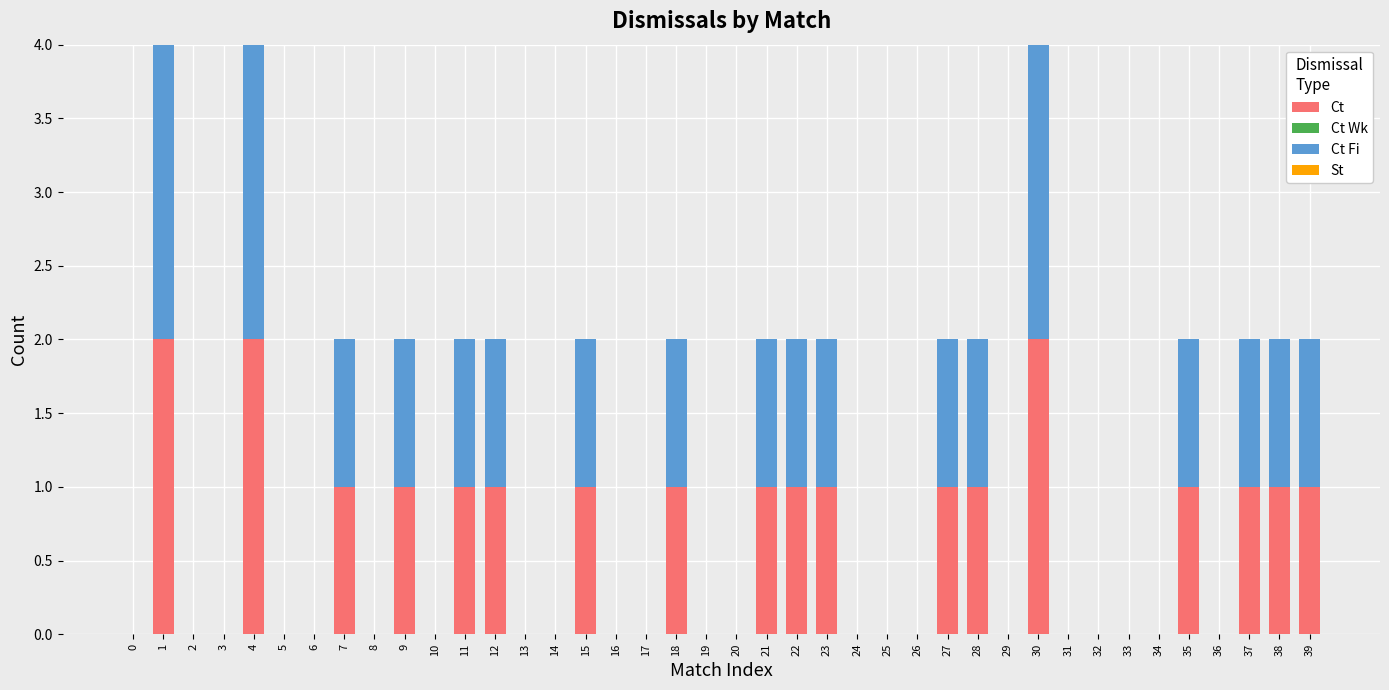

True or false: Ct has a value of 1 at 26.

False